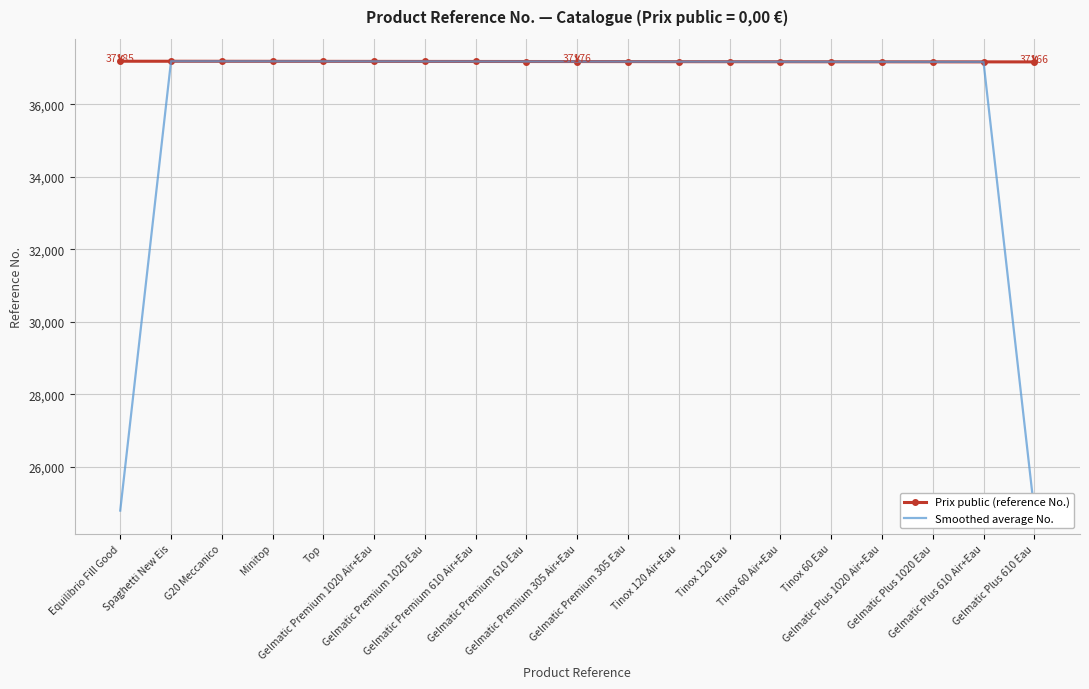

What is the approximate value of Prix public (reference No.) at Tinox 60 Air+Eau?

37171